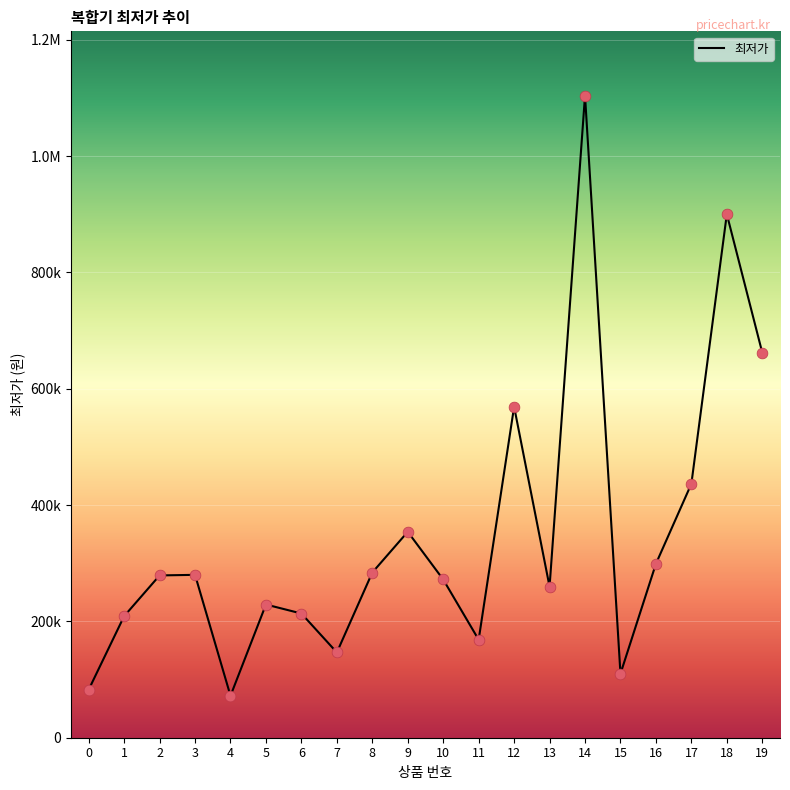

Does the chart have visible grid lines?

Yes